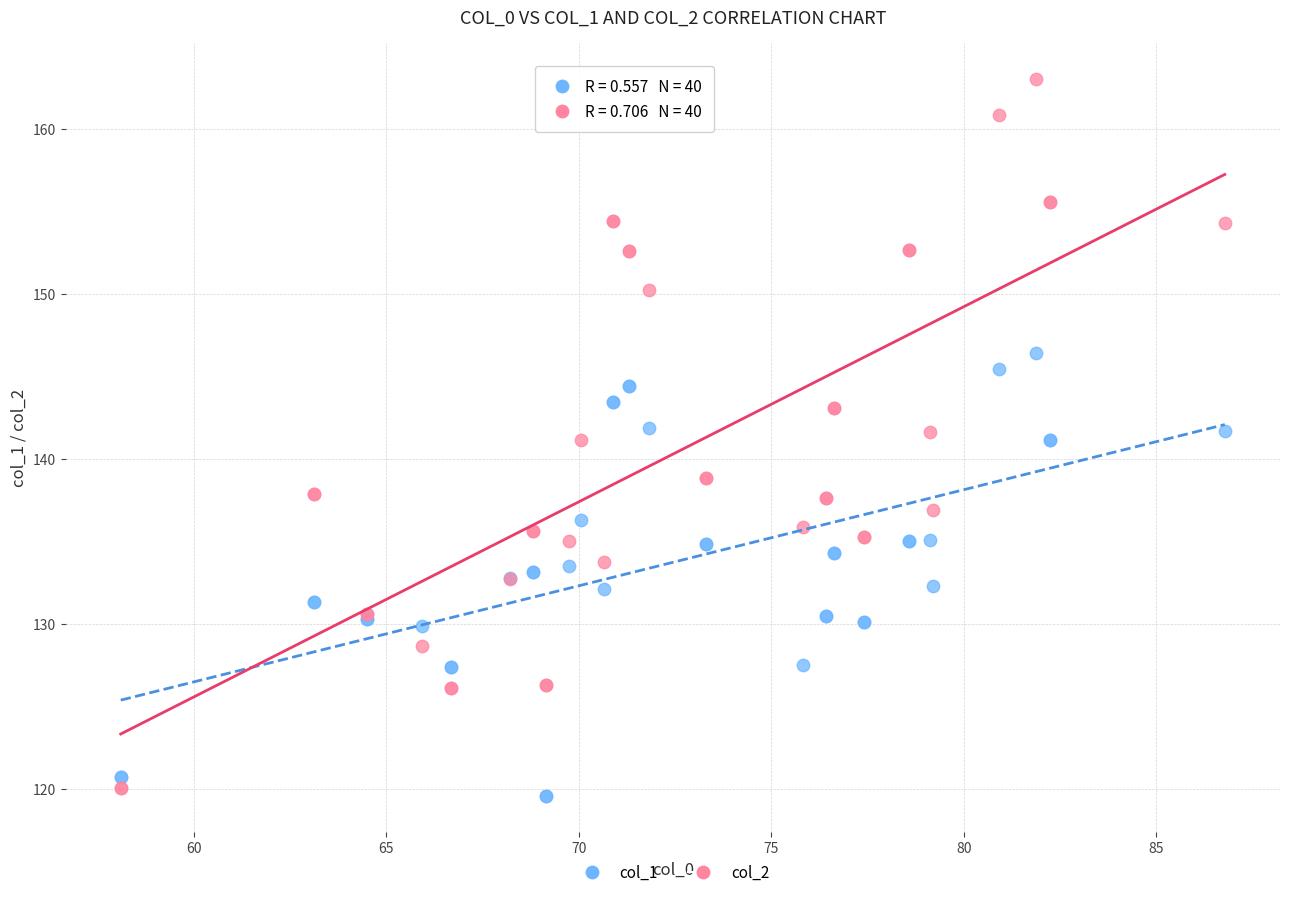

Which series contains the lowest Y value?

col_1